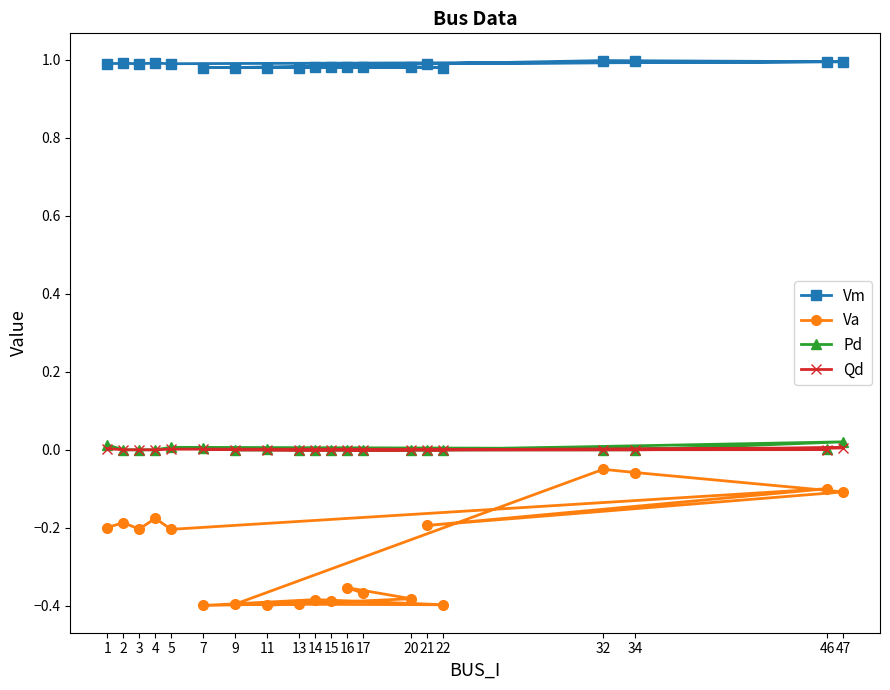

True or false: Qd and Pd intersect in this chart.

False